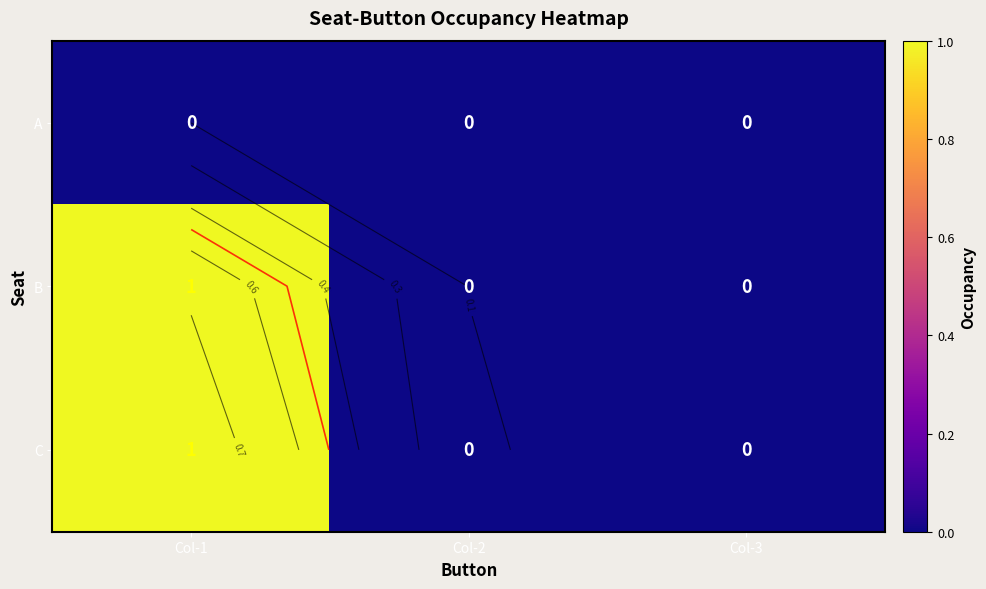

What is the greatest value displayed?

1